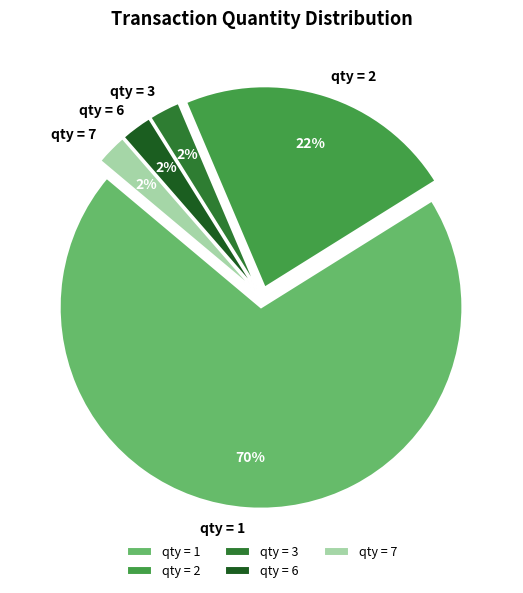

Is there any slice that represents more than half of the pie?

Yes